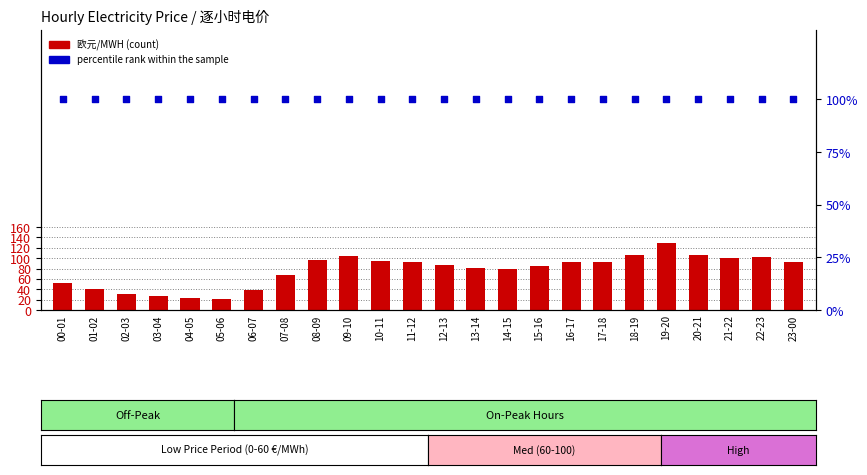

What are all the series names shown in the legend?

欧元/MWH, percentile rank within the sample